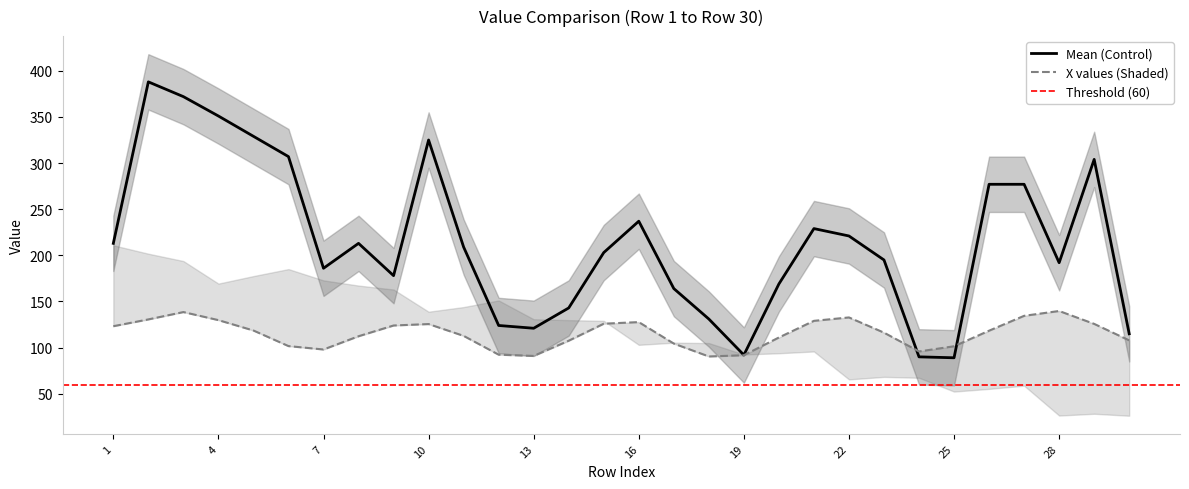

At which category does Mean reach its first local valley?

7